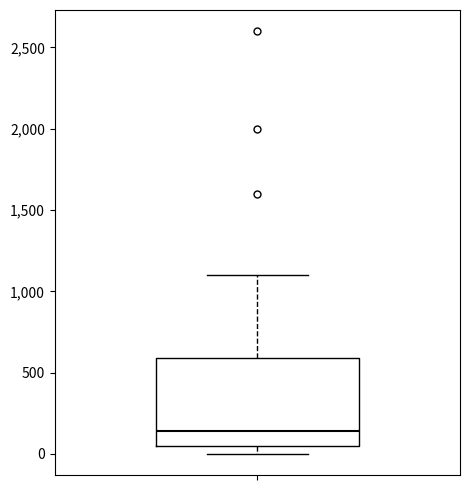

Transcribe this box plot: give where the median line is, the range the box spans, and where the two whiskers end, as read against the y-axis. The values are not printed on the chart, so give them approximately, as read against the axis.

median 150, box 50 to 600, whiskers 0 to 1100